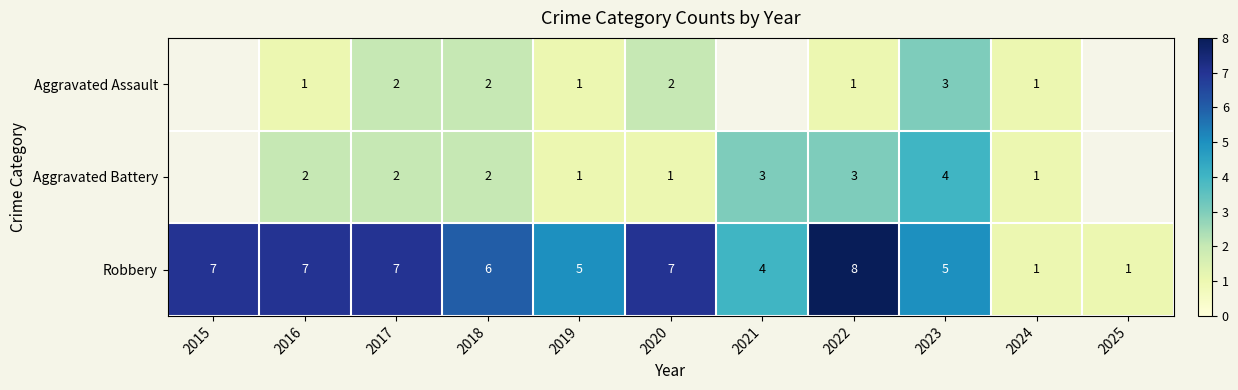

How many values in the Robbery series are below 6?

5